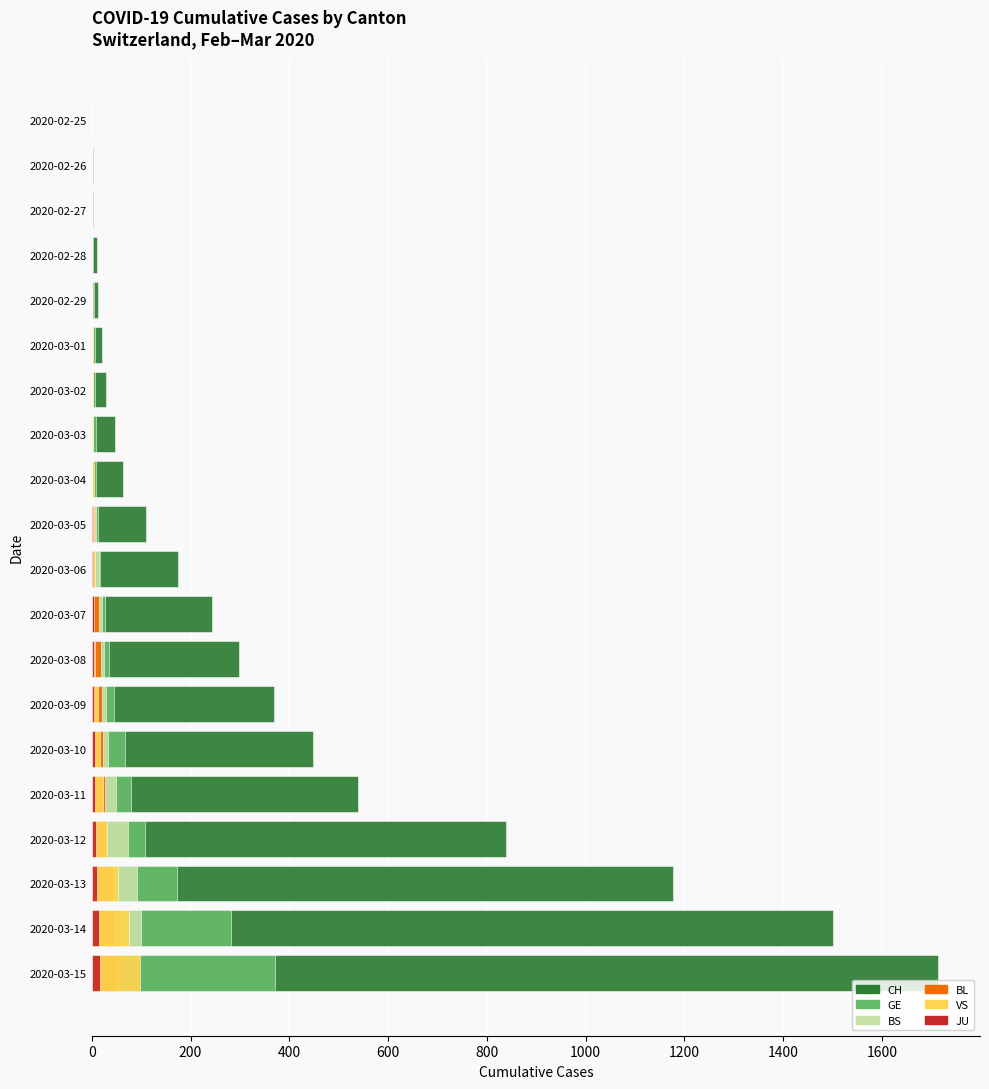

What is the average value of the BL series?

15